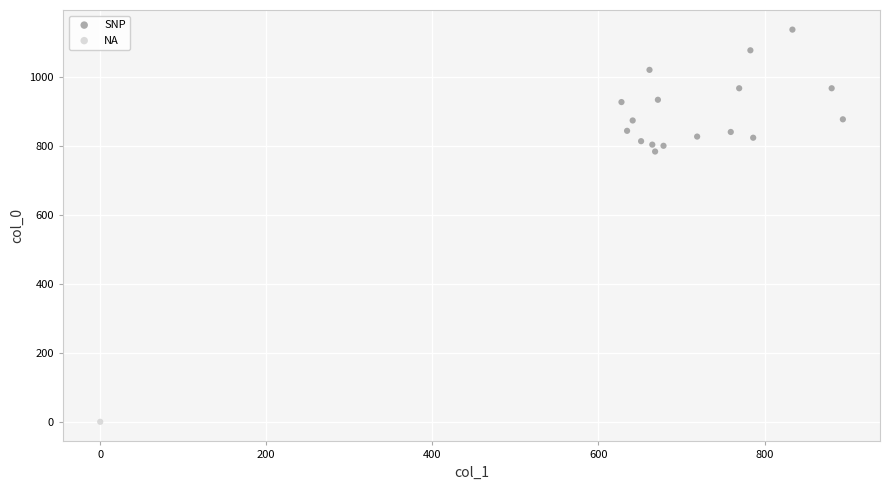

What are all the series names shown in the legend?

SNP, NA